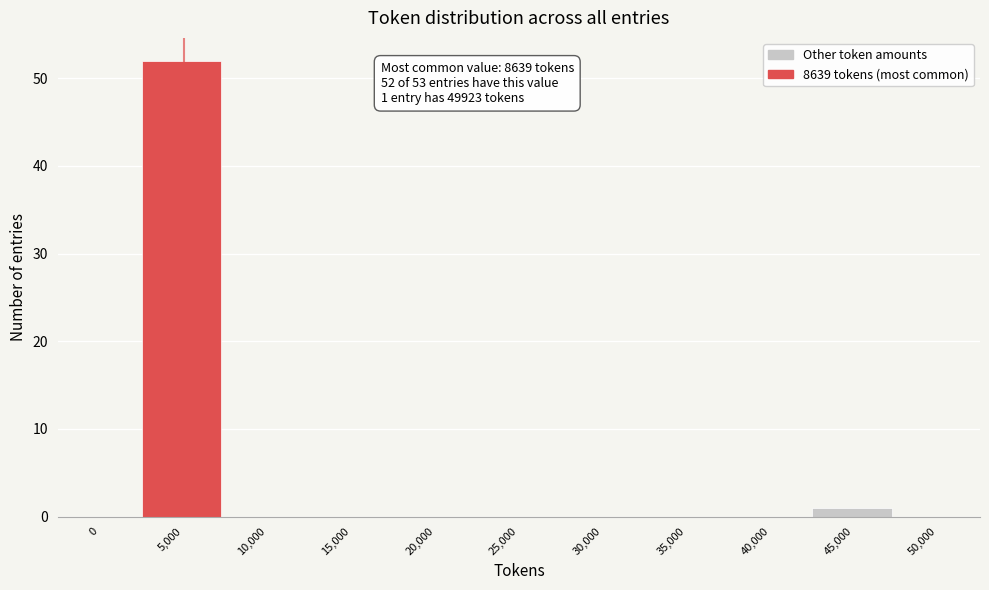

Reading right to left, extract all data points from this chart.

50,000=0	45,000=1	40,000=0	35,000=0	30,000=0	25,000=0	20,000=0	15,000=0	10,000=0	5,000=52	0=0